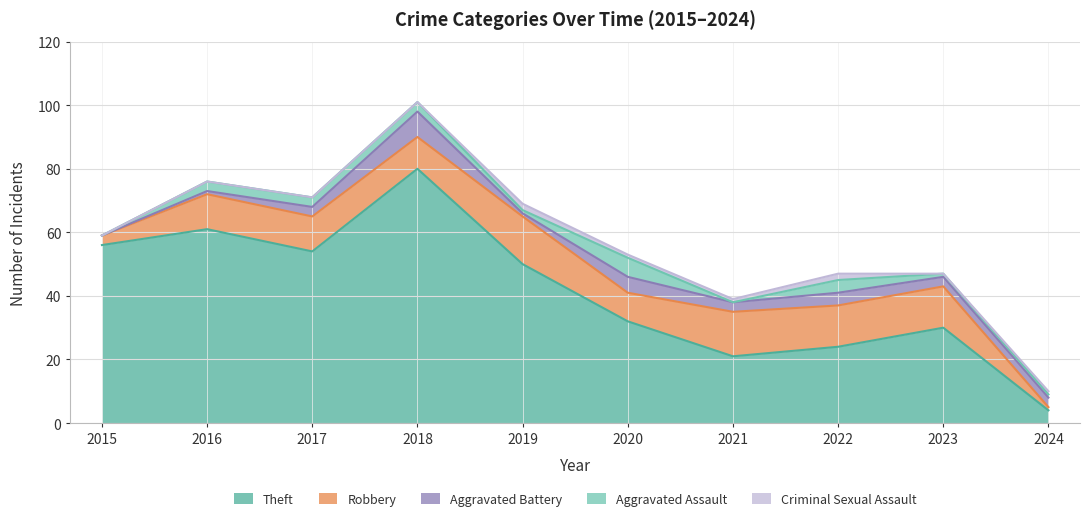

How many values in the Criminal Sexual Assault series exceed 1?

2